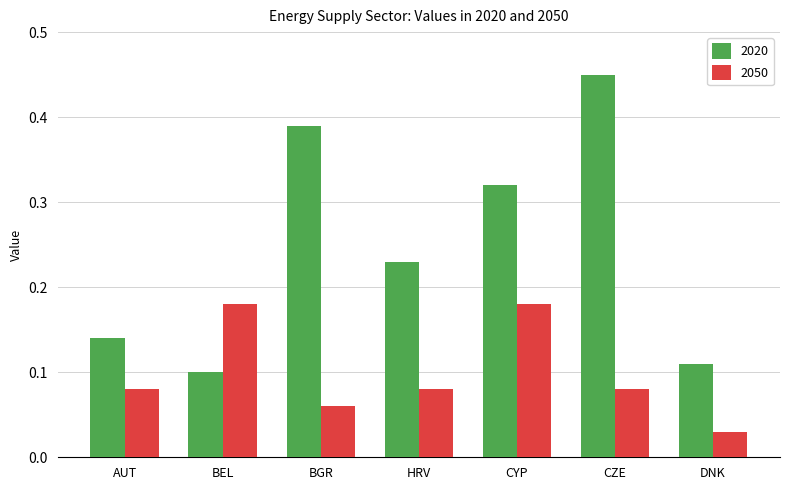

The value of 2020 at AUT is 0.2. True or false?

False